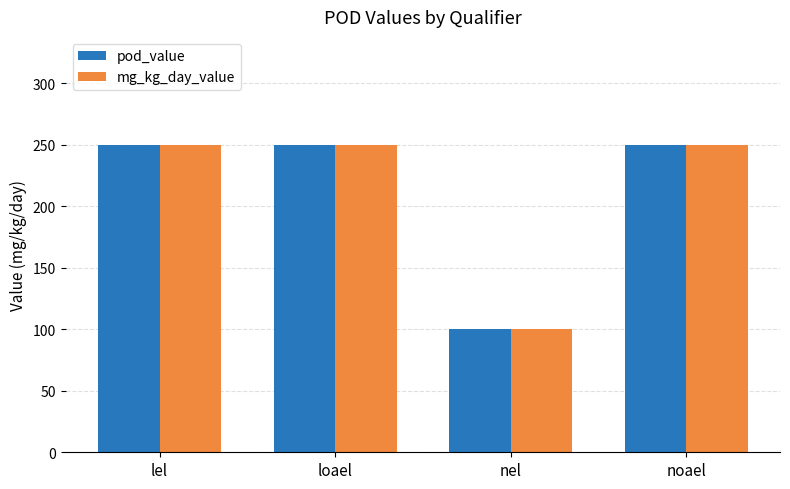

What value does the mg_kg_day_value series have at nel?

100